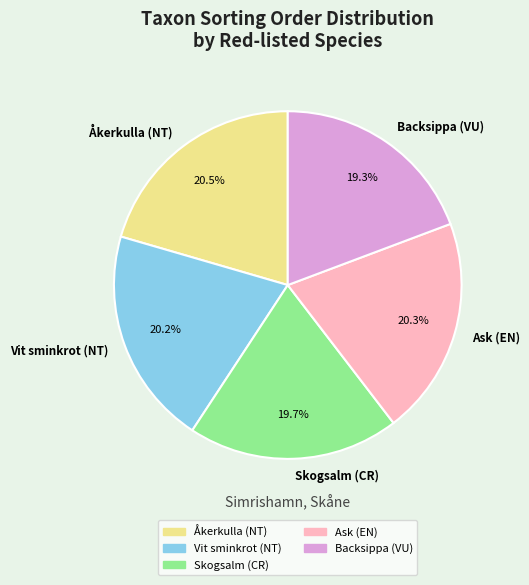

How many segments does this pie chart have?

5